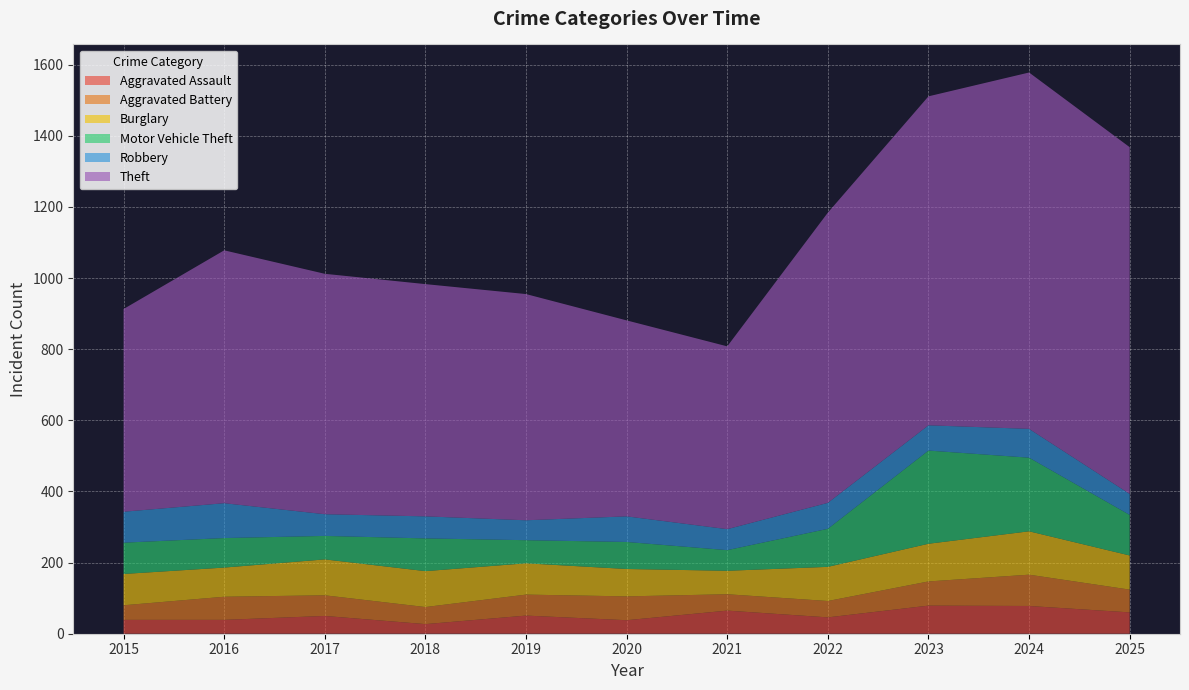

Reading left to right, transcribe all the data shown in this chart.

Aggravated Assault: 2015=39	2016=39	2017=50	2018=27	2019=51	2020=38	2021=65	2022=46	2023=79	2024=78	2025=60
Aggravated Battery: 2015=41	2016=65	2017=58	2018=48	2019=59	2020=67	2021=46	2022=46	2023=68	2024=88	2025=64
Burglary: 2015=88	2016=82	2017=101	2018=101	2019=88	2020=77	2021=66	2022=96	2023=106	2024=122	2025=96
Motor Vehicle Theft: 2015=88	2016=83	2017=66	2018=92	2019=65	2020=76	2021=58	2022=107	2023=262	2024=207	2025=114
Robbery: 2015=87	2016=98	2017=61	2018=62	2019=56	2020=72	2021=59	2022=73	2023=71	2024=81	2025=59
Theft: 2015=570	2016=711	2017=676	2018=653	2019=636	2020=551	2021=514	2022=816	2023=925	2024=1002	2025=975